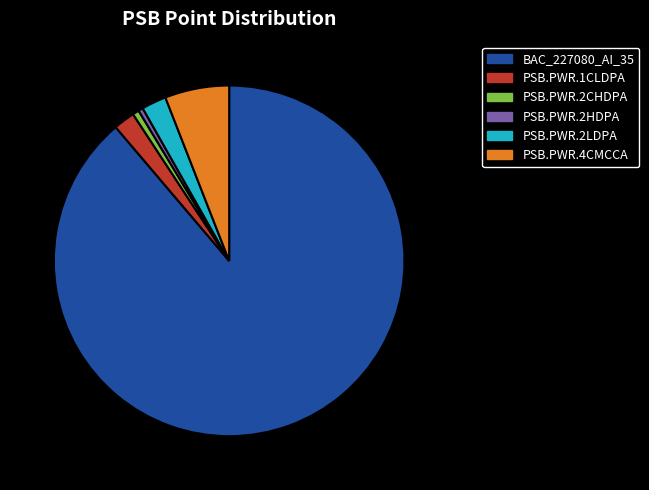

The PSB.PWR.1CLDPA slice represents 2% of the pie. True or false?

True